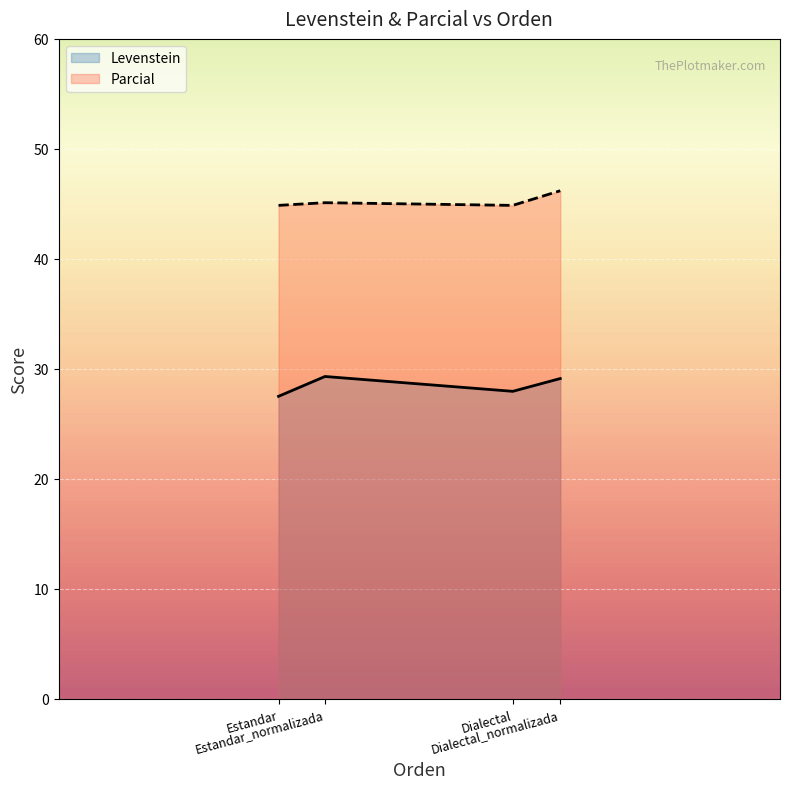

Reading right to left, transcribe all the data shown in this chart.

Levenstein: Dialectal_normalizada=29.1	Dialectal=28.0	Estandar_normalizada=29.3	Estandar=27.5
Parcial: Dialectal_normalizada=46.2	Dialectal=44.9	Estandar_normalizada=45.1	Estandar=44.9